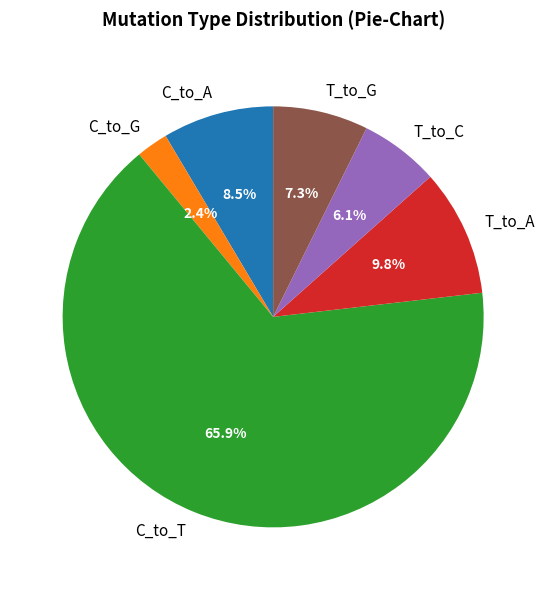

What is the smallest slice in the pie chart?

C_to_G